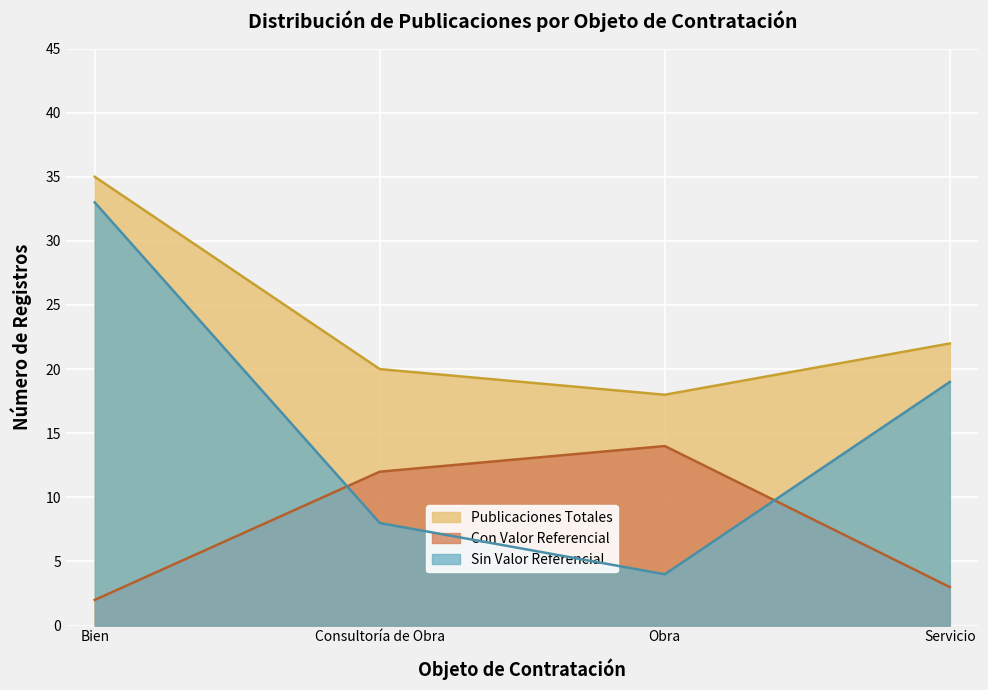

How many lines are shown in the chart?

3